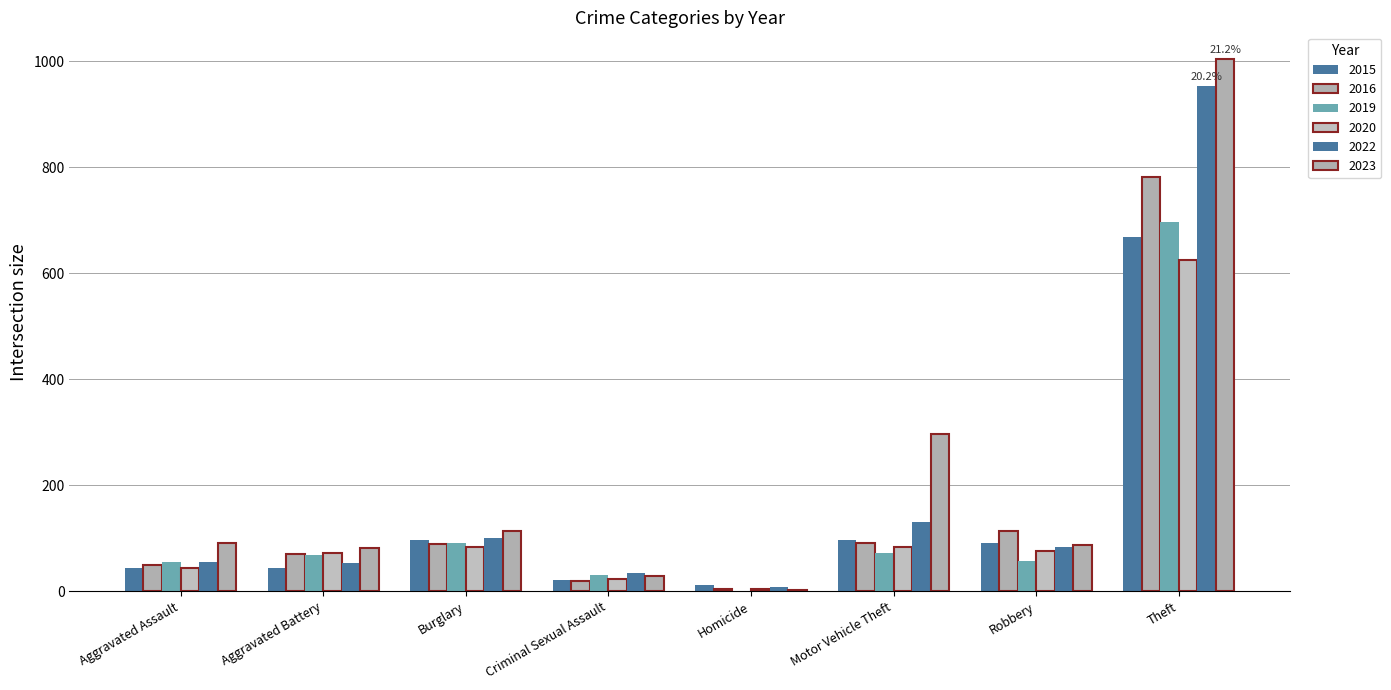

Count the number of categories in the chart.

8